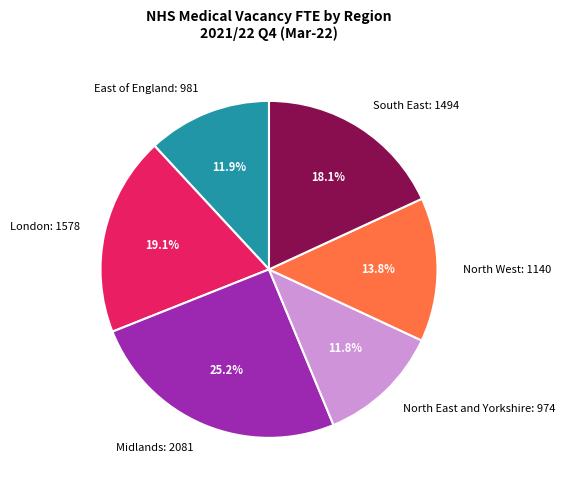

What is the ratio of the value at North East and Yorkshire: 974 to the value at Midlands: 2081?

0.5